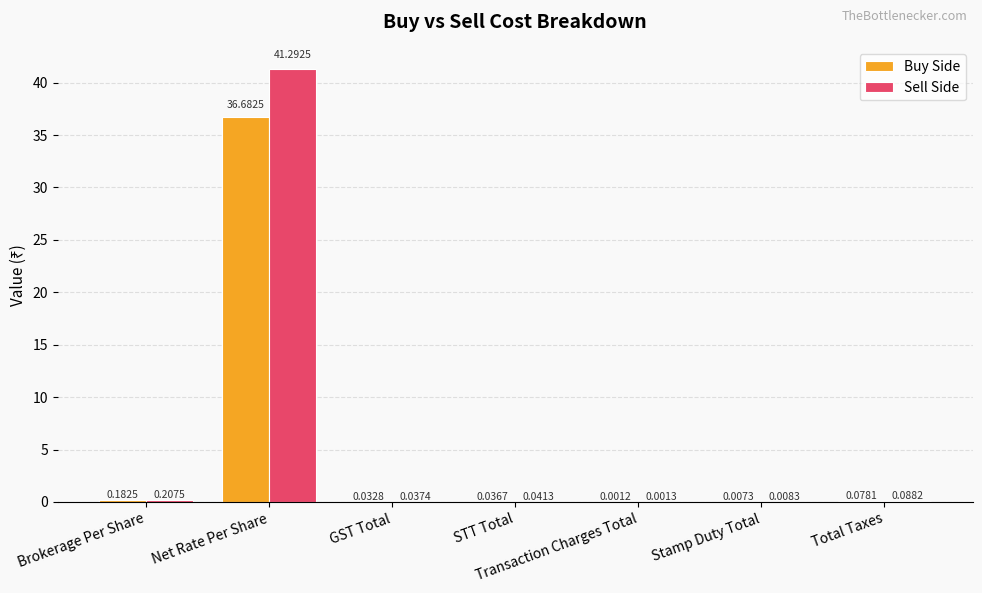

What is the sum of all Sell Side values?

41.7